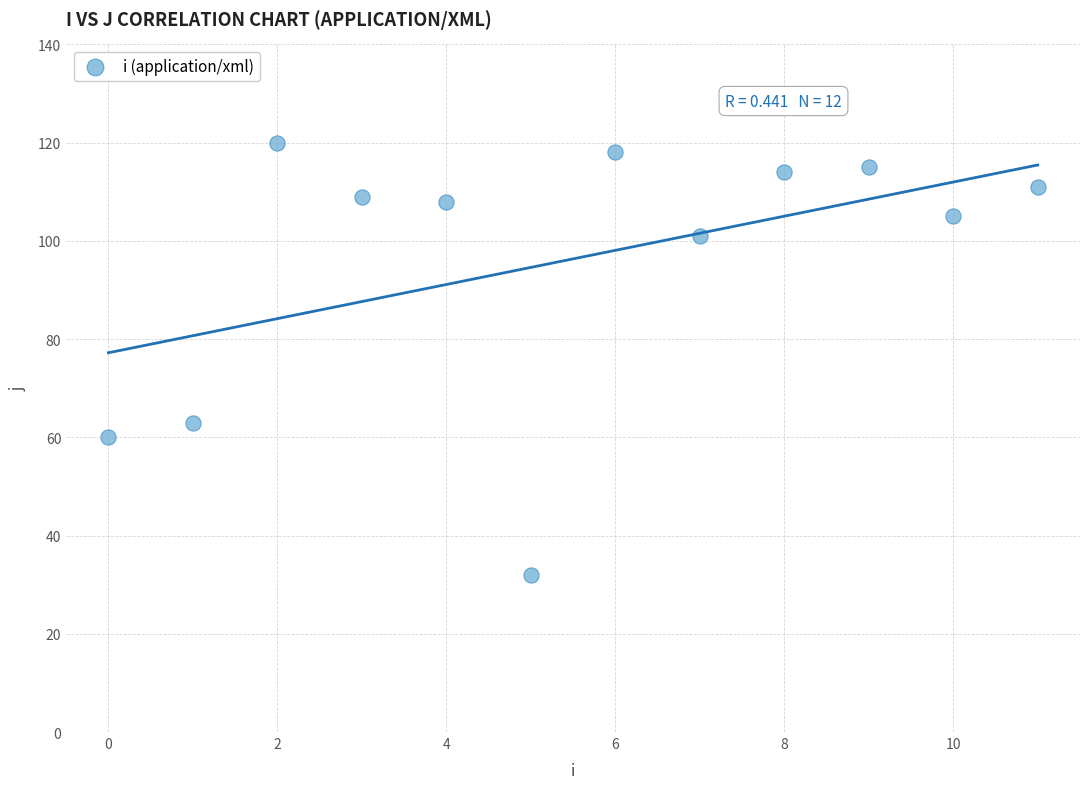

What is the range of Y values (max minus min)?

88